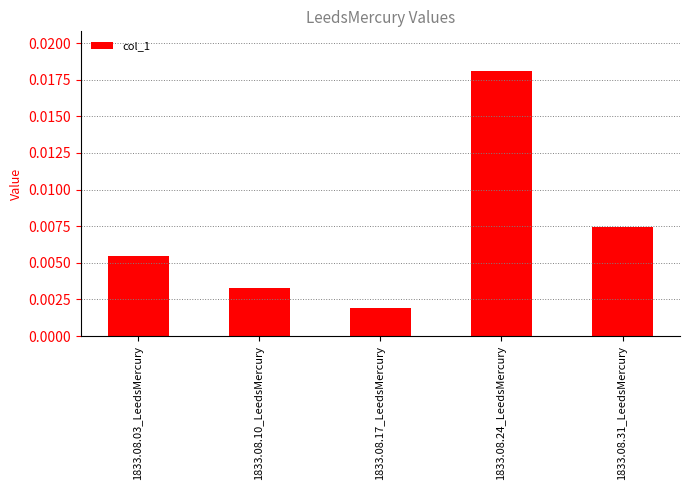

How many bars are there in total?

5